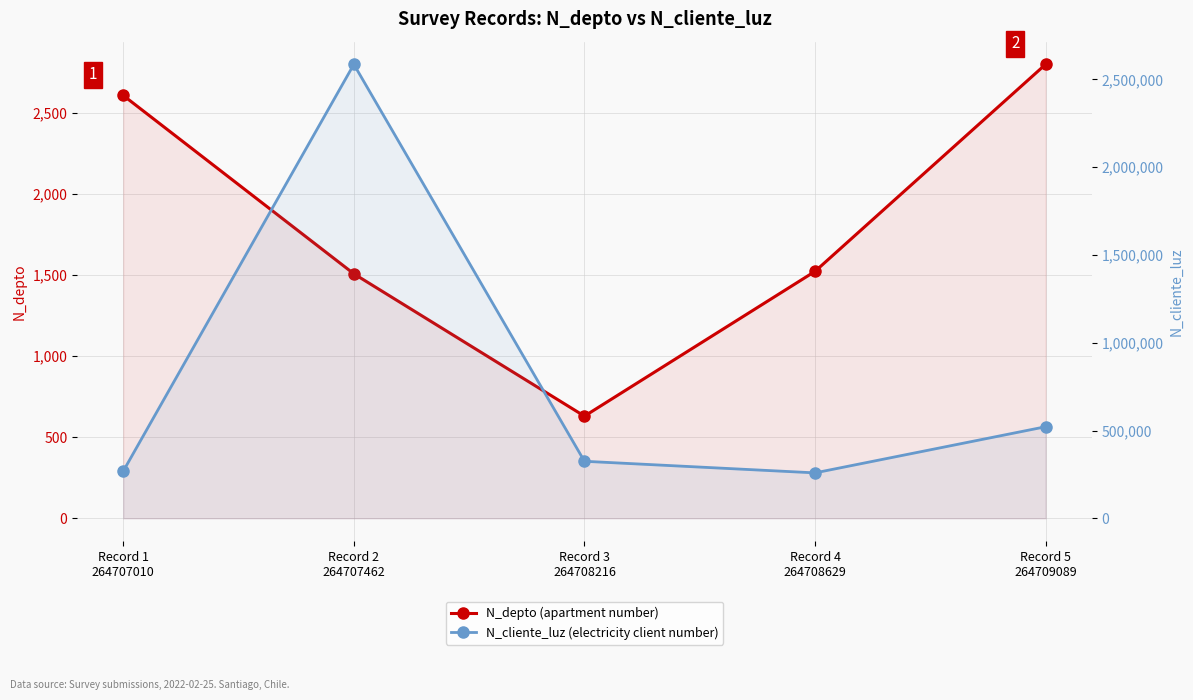

Which series has the widest spread of values?

N_cliente_luz (electricity client number)